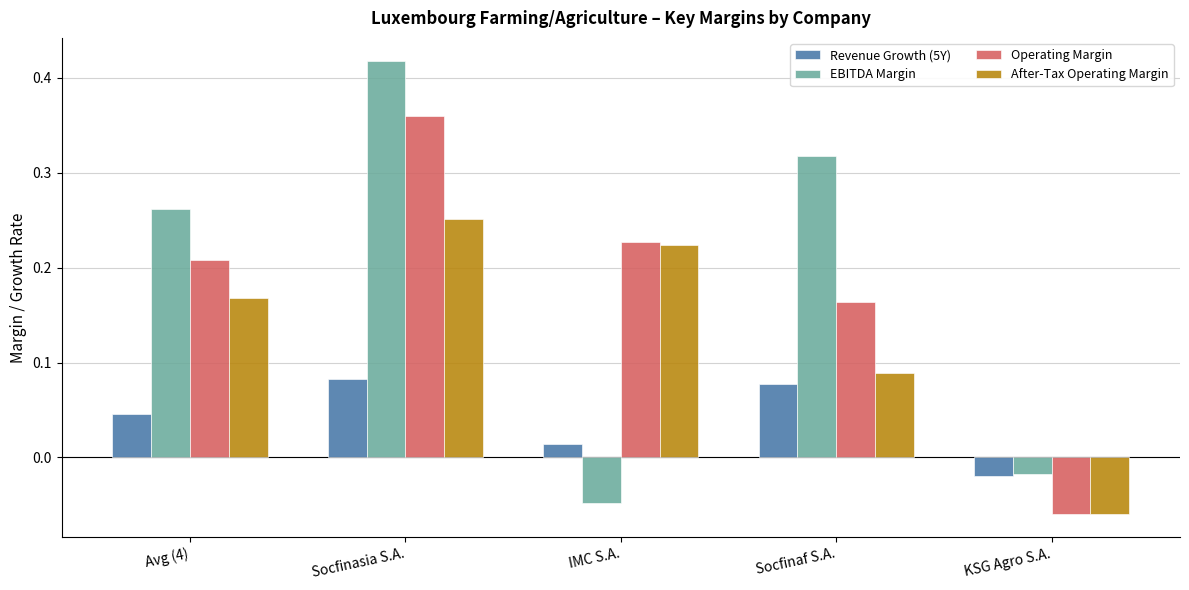

Which category has the highest value in the Operating Margin series?

Socfinasia S.A.